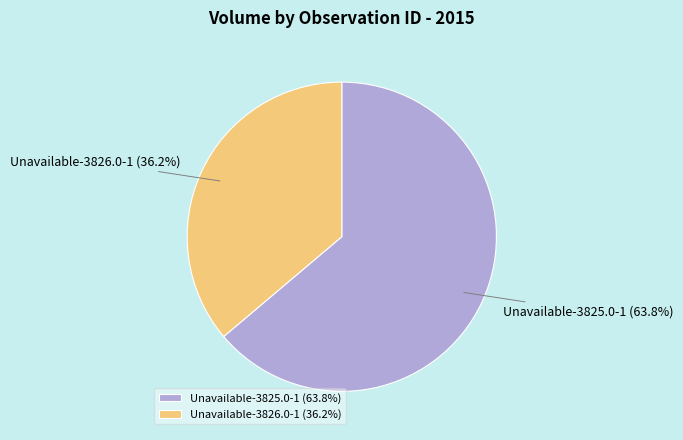

Do Unavailable-3825.0-1 and Unavailable-3826.0-1 together represent more than half of the pie?

Yes